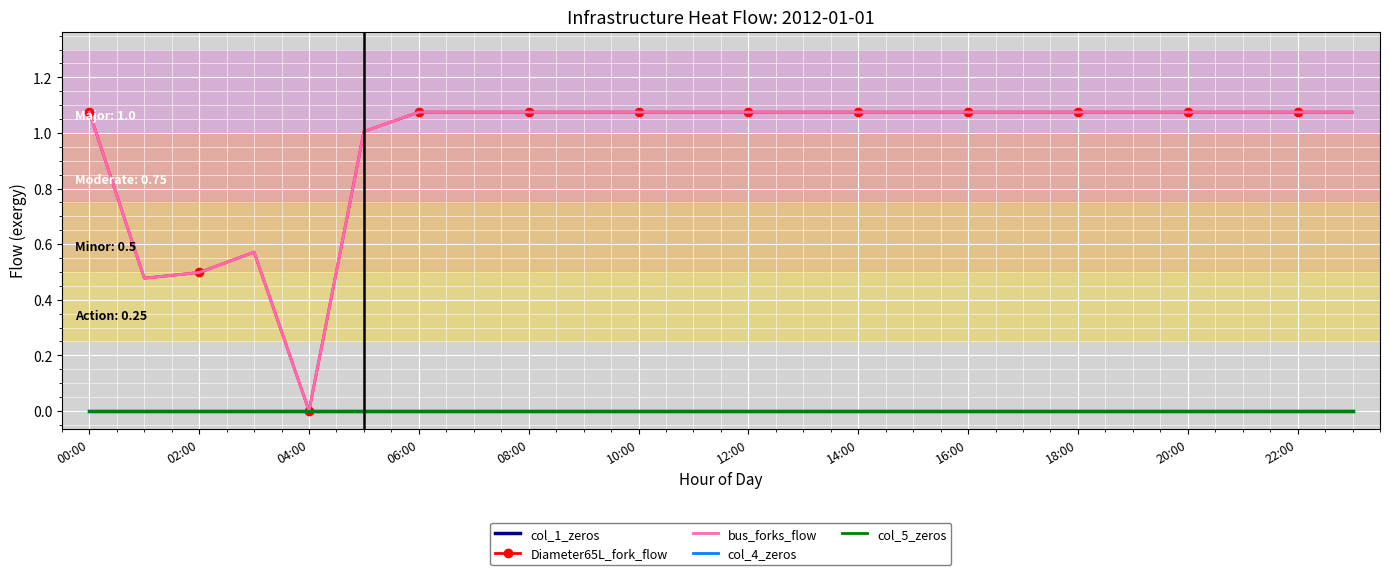

True or false: Diameter65L_fork_flow and bus_forks_flow cross at least once.

False